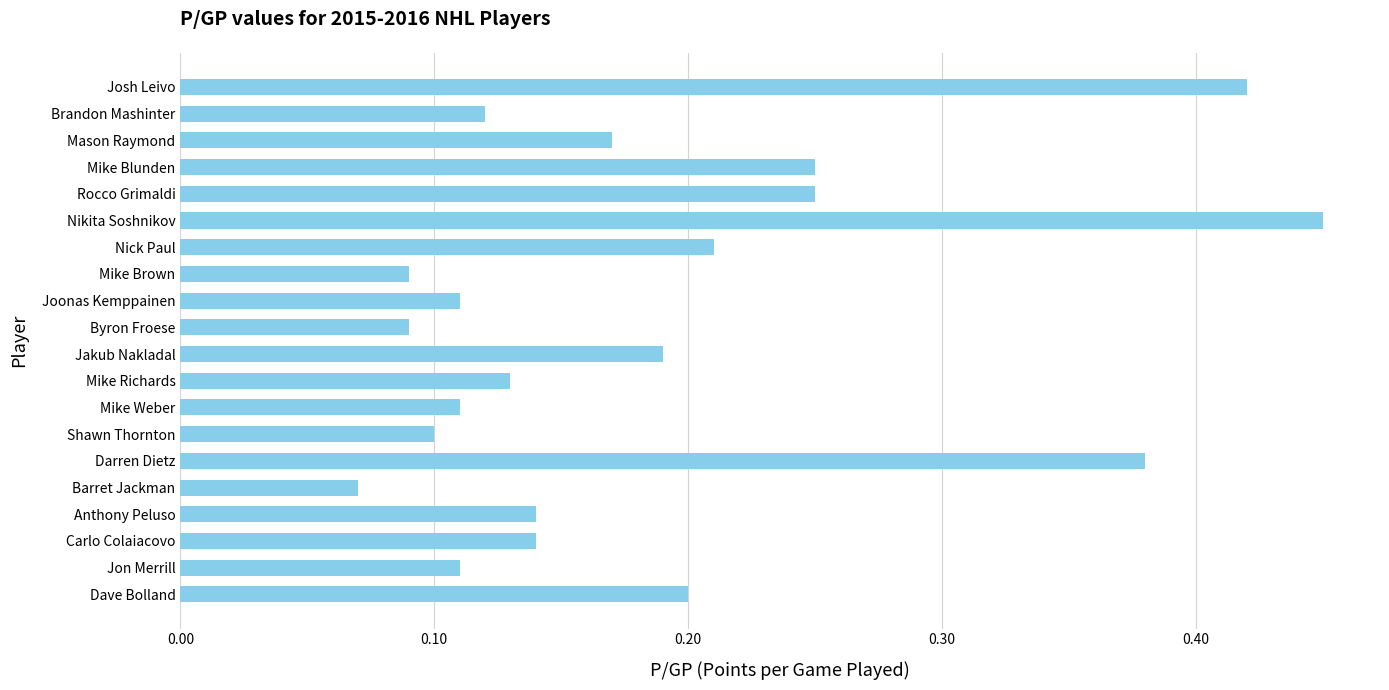

What position from the bottom is Nick Paul?

14